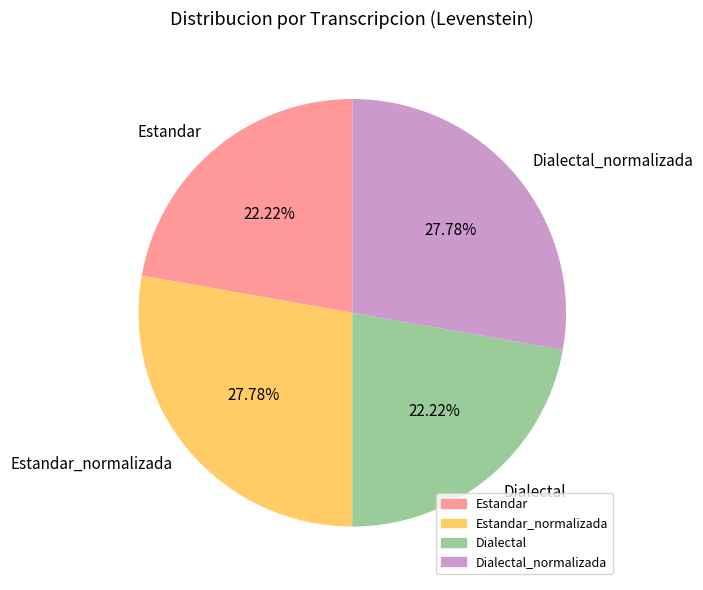

The Estandar slice represents 22% of the pie. True or false?

True